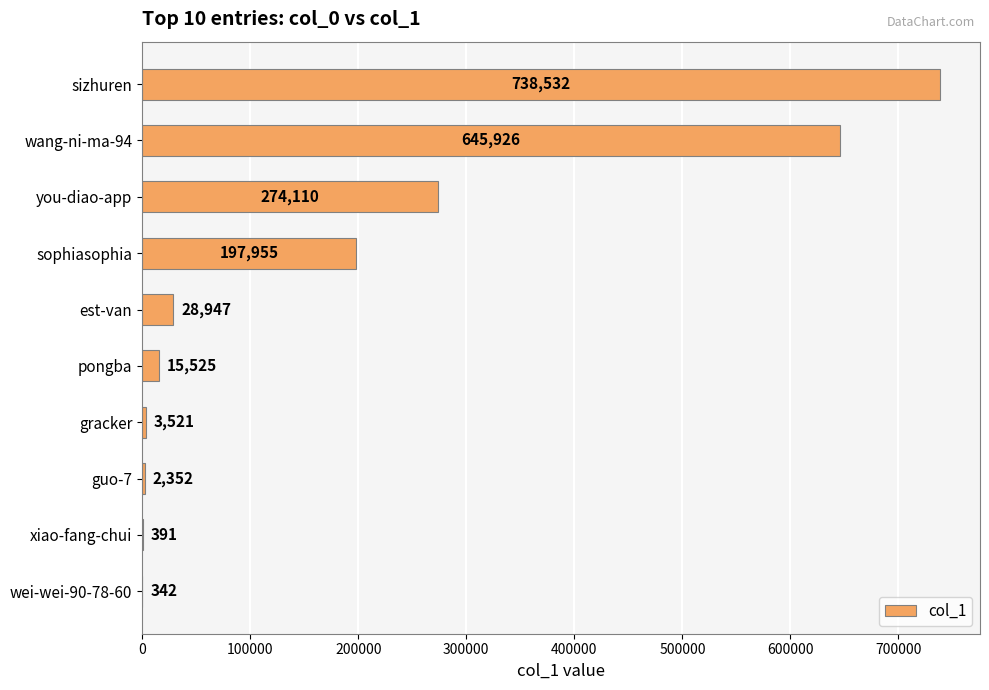

What is the sum of all values?

1907601